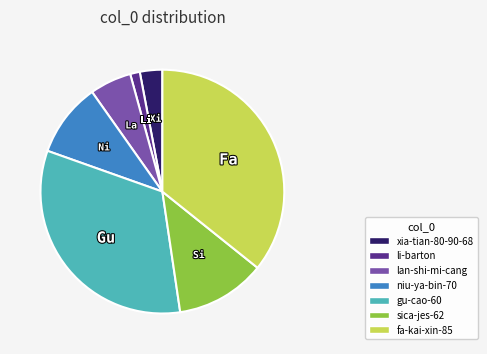

What is the largest slice in the pie chart?

fa-kai-xin-85